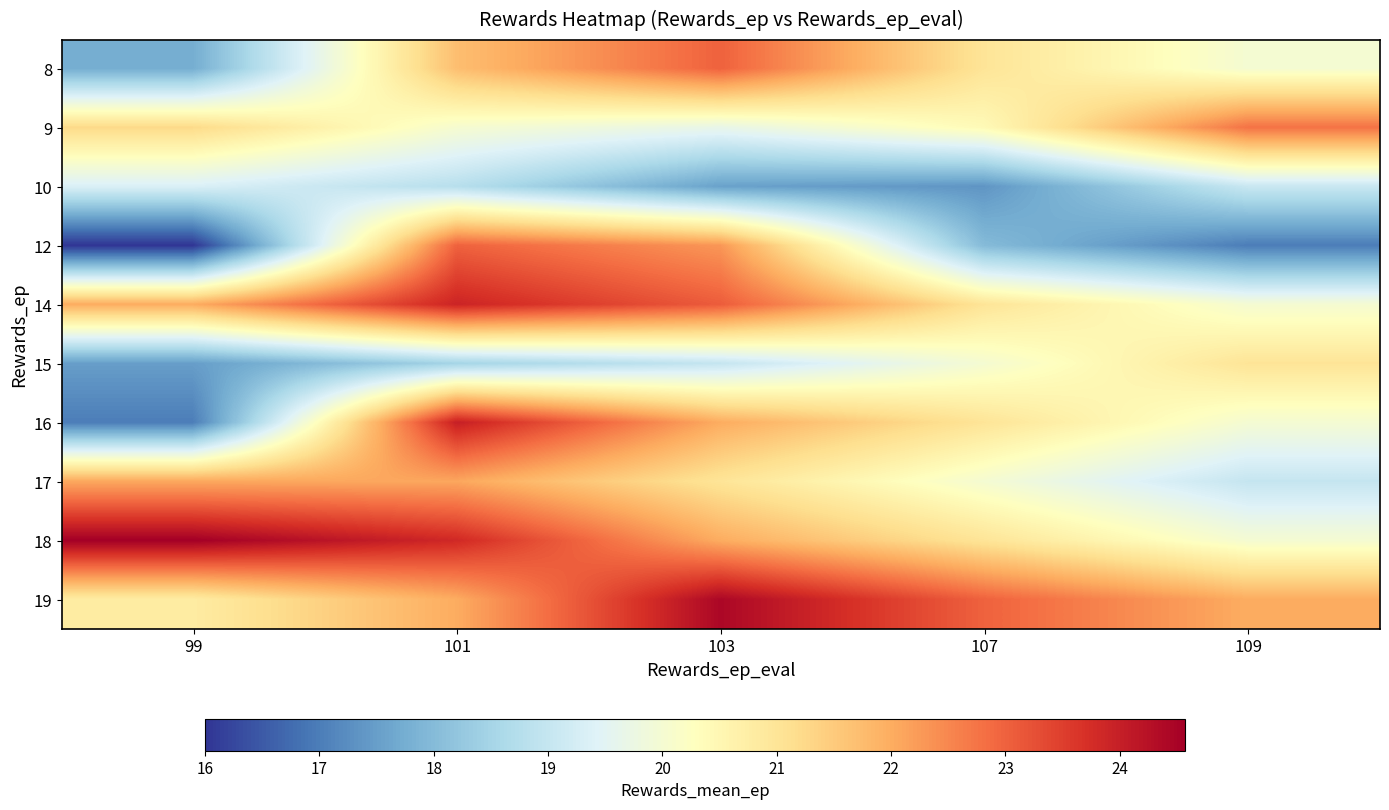

How many series are shown in this chart?

10